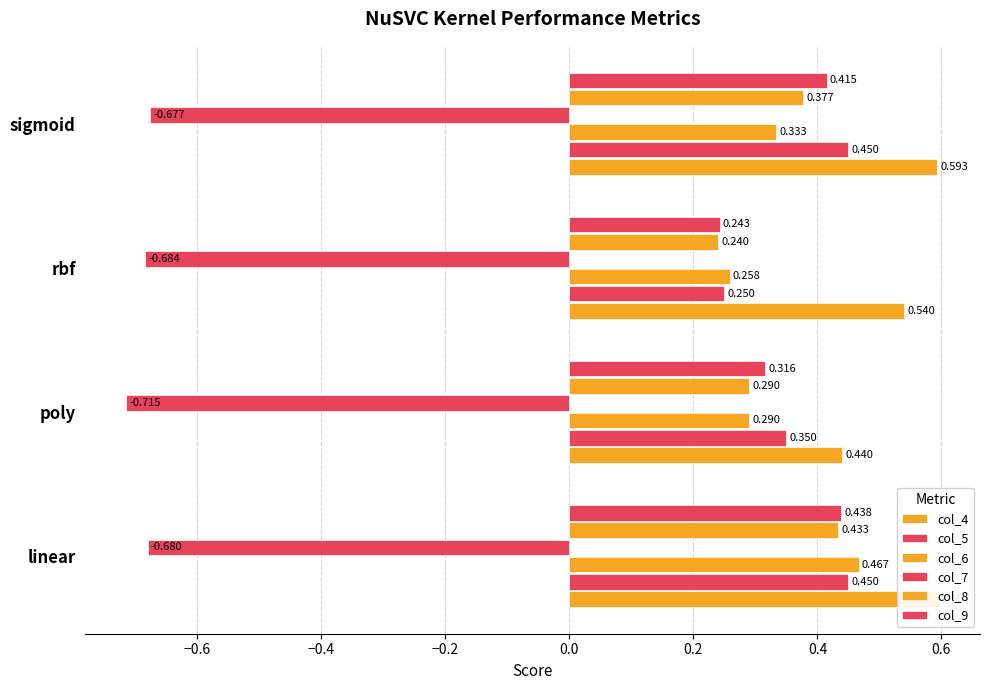

Between rbf and poly, which is larger?

rbf